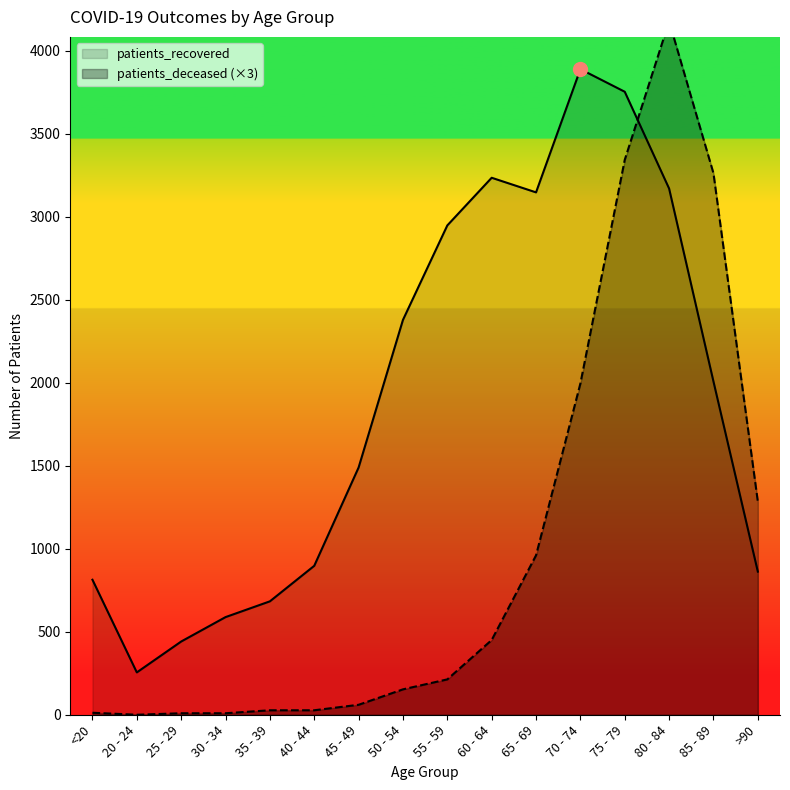

Between which two adjacent categories do patients_deceased and patients_recovered first intersect?

75 - 79 and 80 - 84